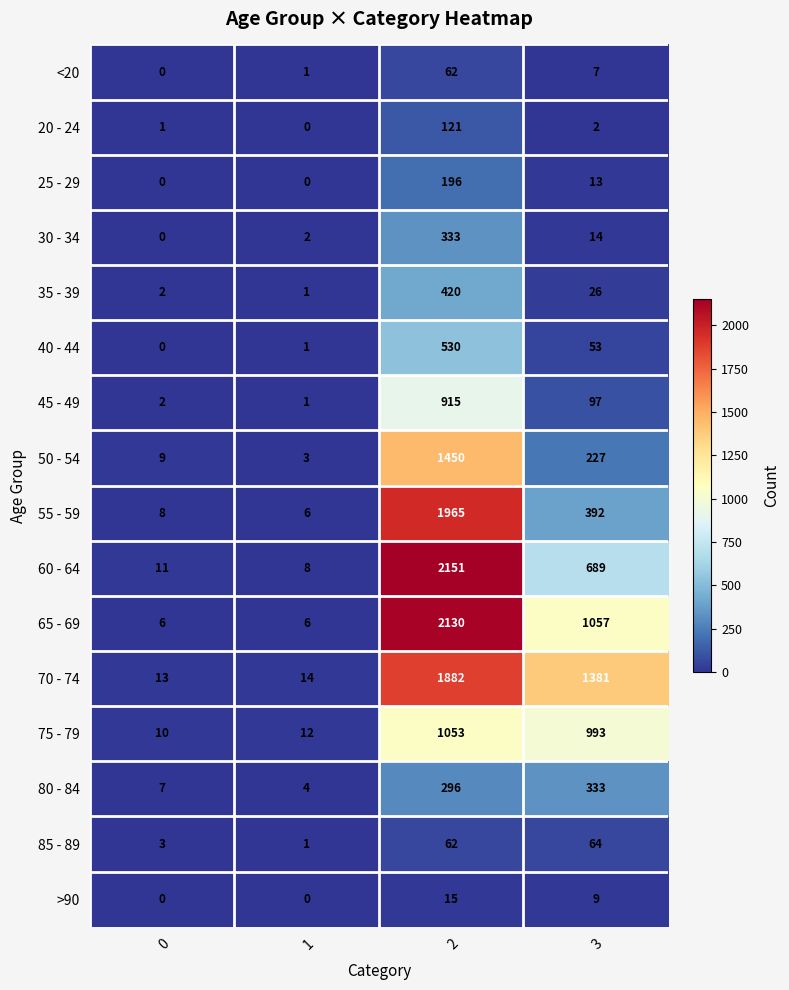

Where is 65 - 69 nearest to the value 1068?

3